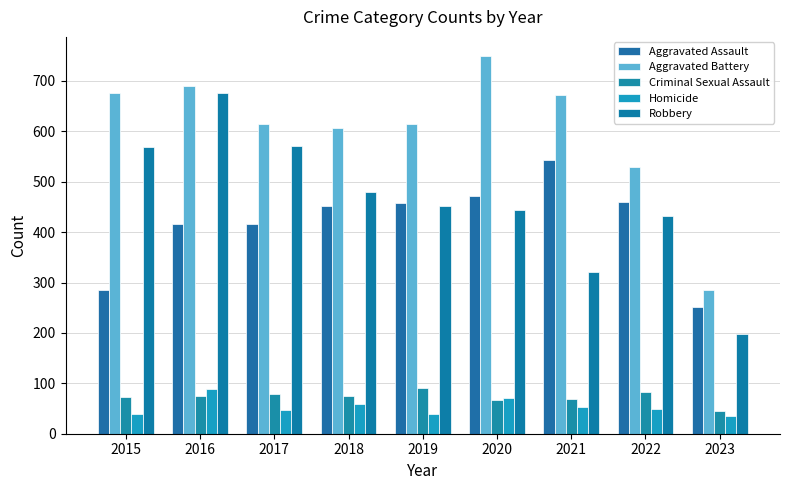

Count the number of categories in the chart.

9